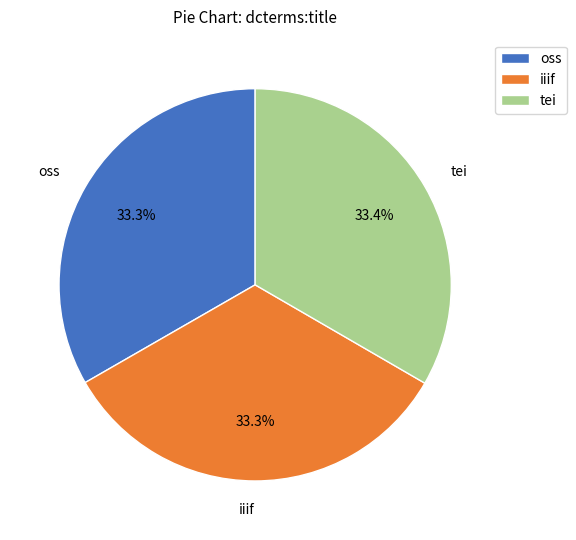

How many slices are in this pie chart?

3